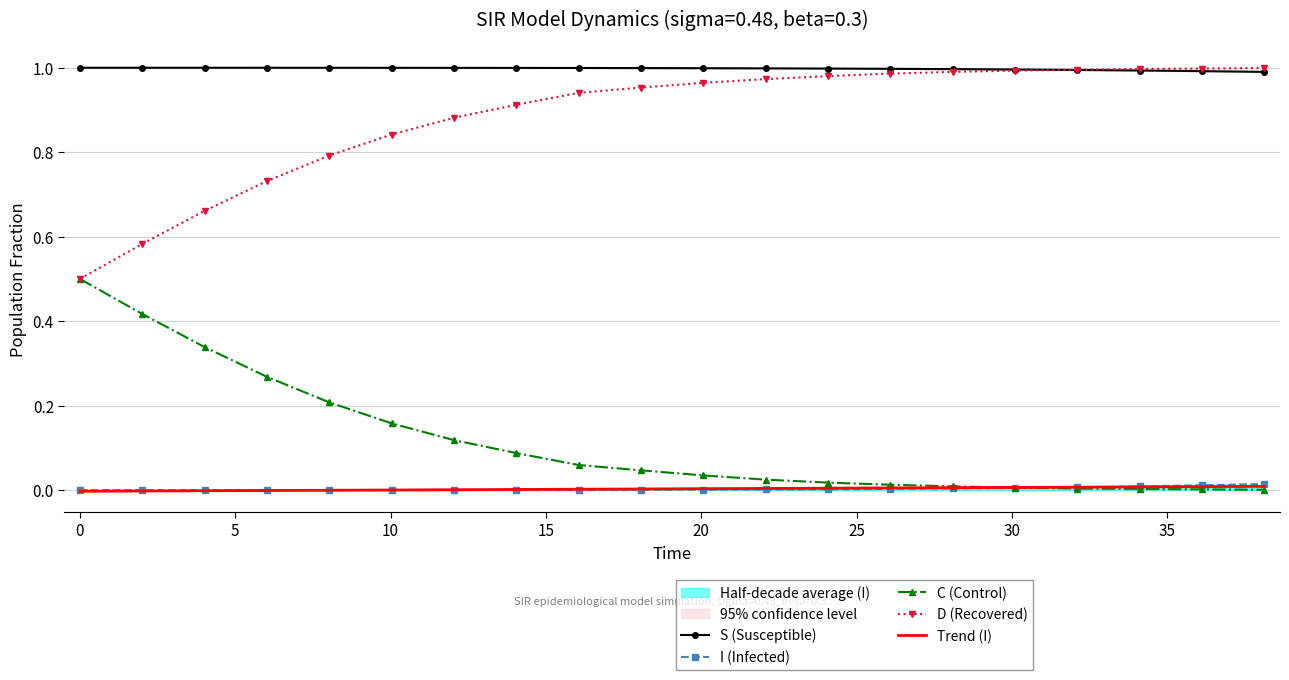

True or false: D (Recovered) and I (Infected) cross at least once.

False